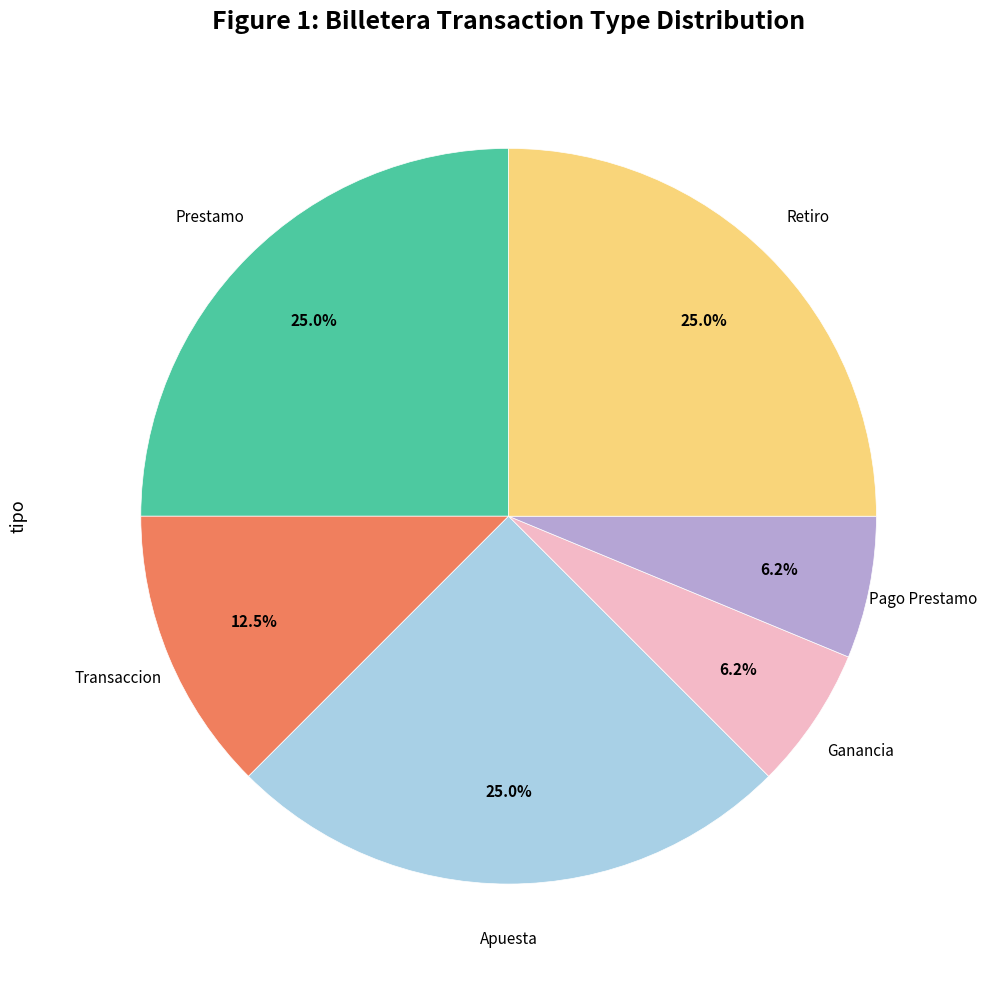

Is there any slice that represents more than half of the pie?

No